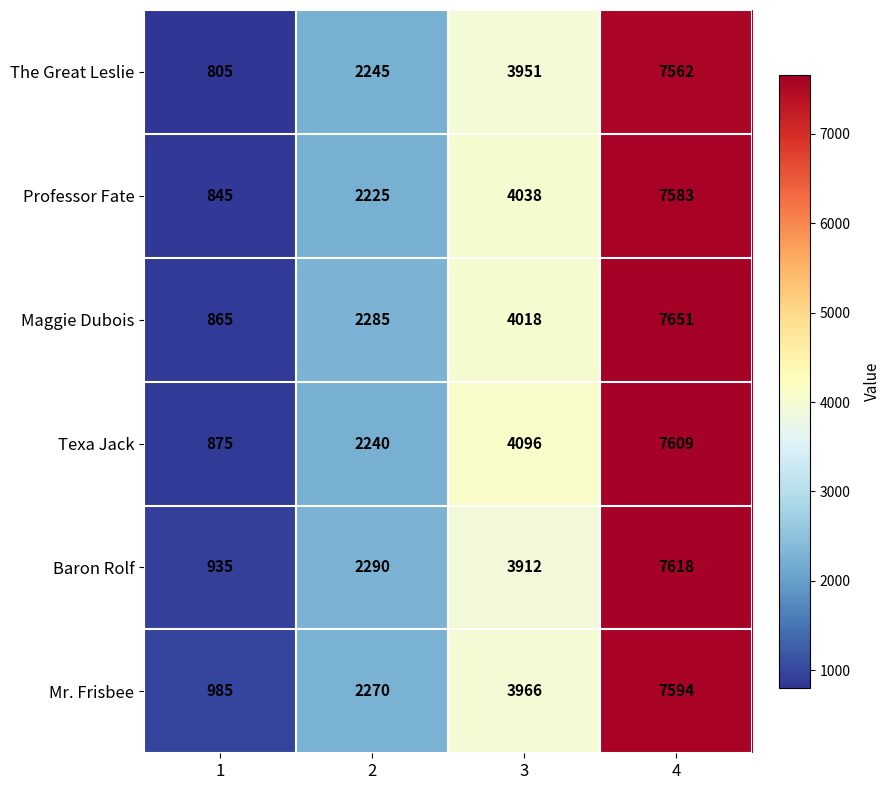

At which category does the chart reach its peak across all series?

4